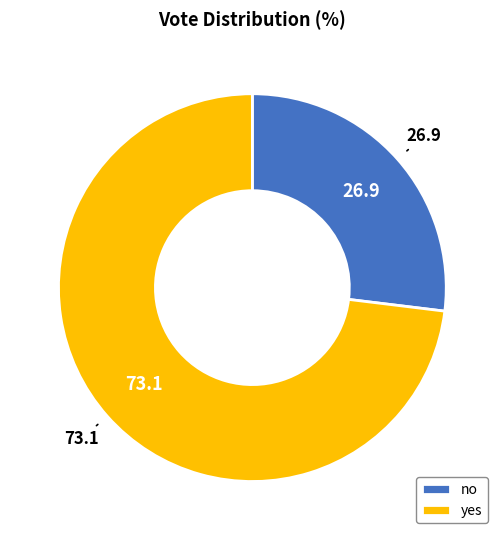

Which slice is the smallest?

no